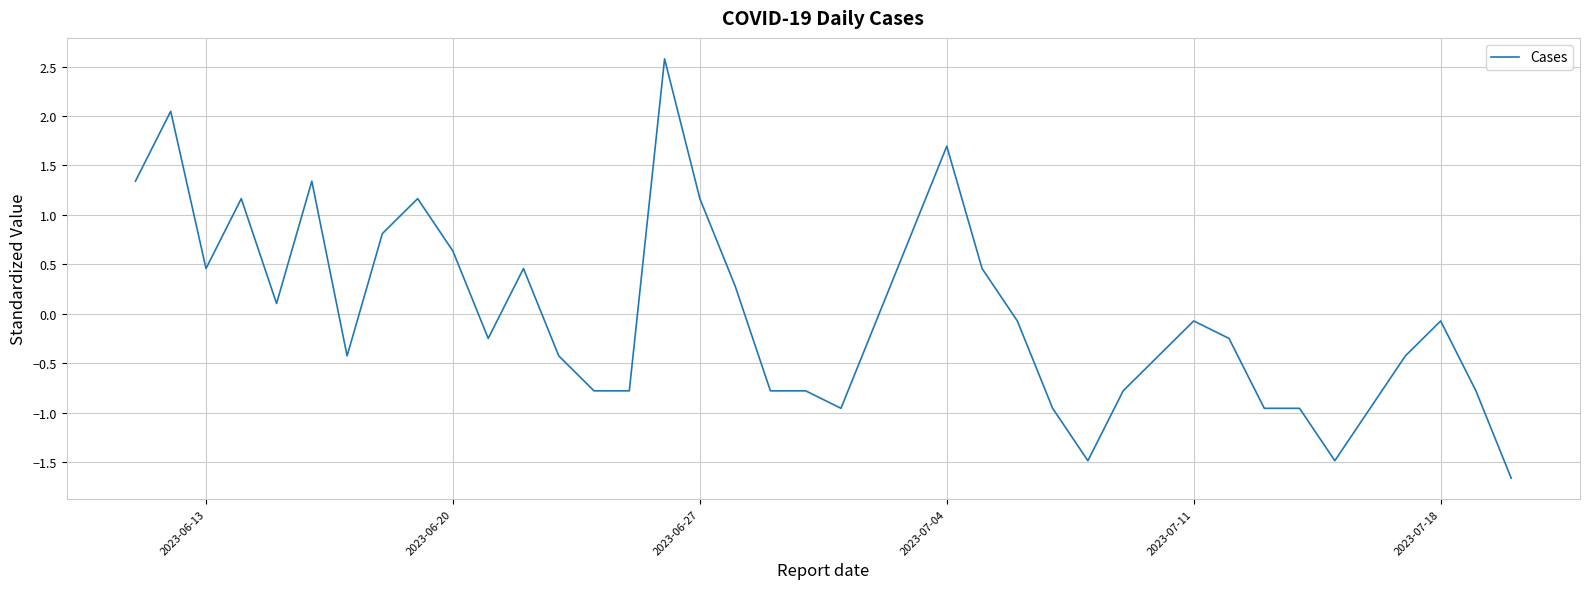

Does the chart have visible grid lines?

Yes